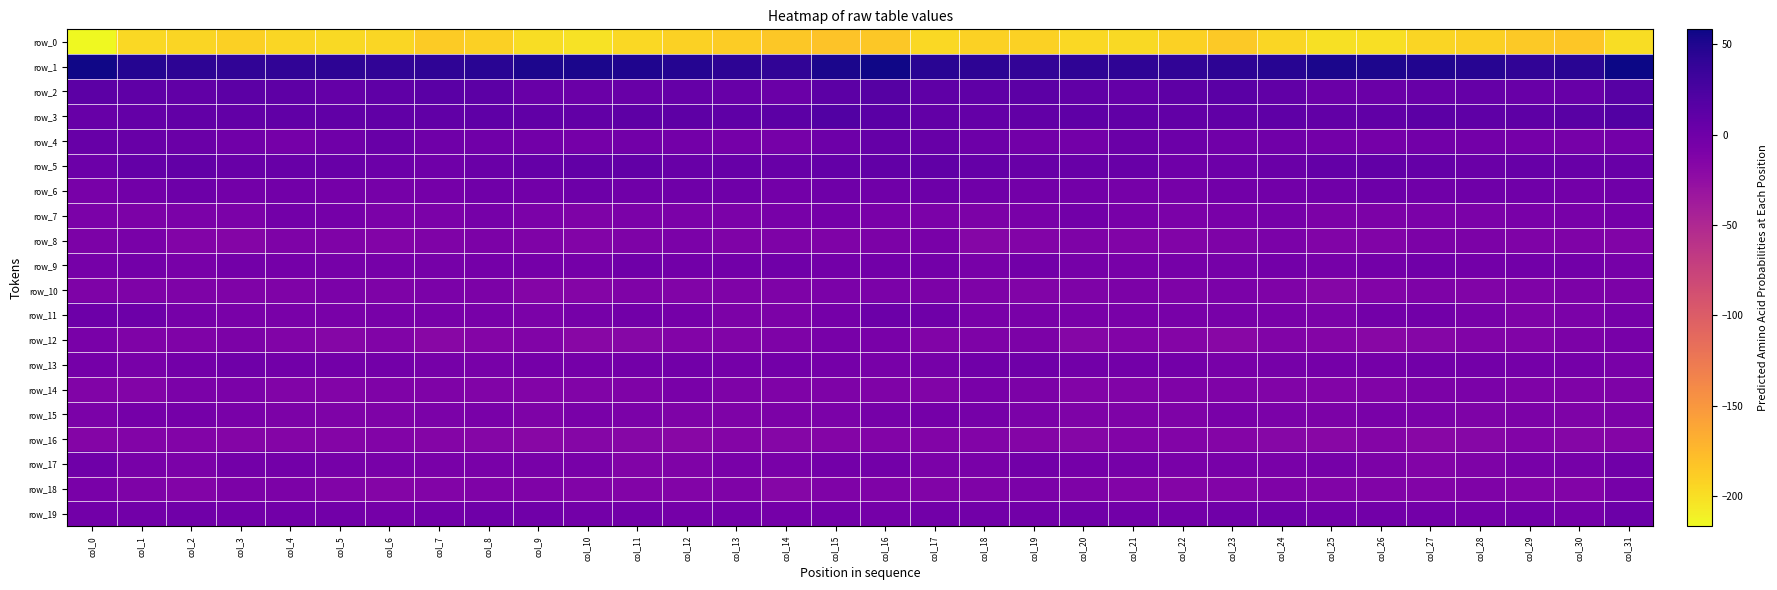

The row_8 series shows -11.3 at col_14. True or false?

True